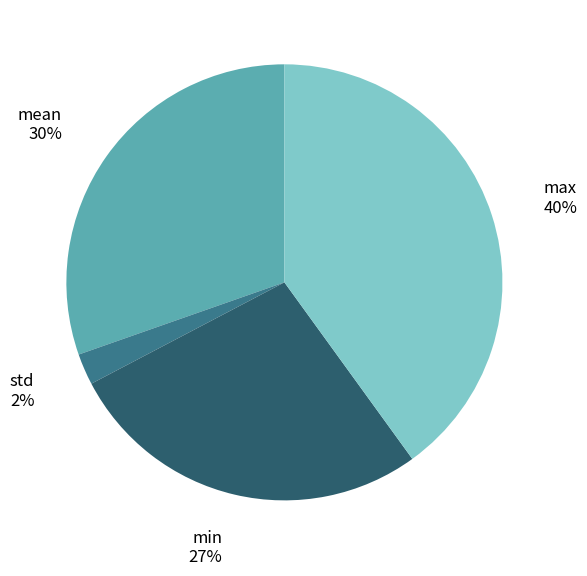

Does any single category account for the majority?

No